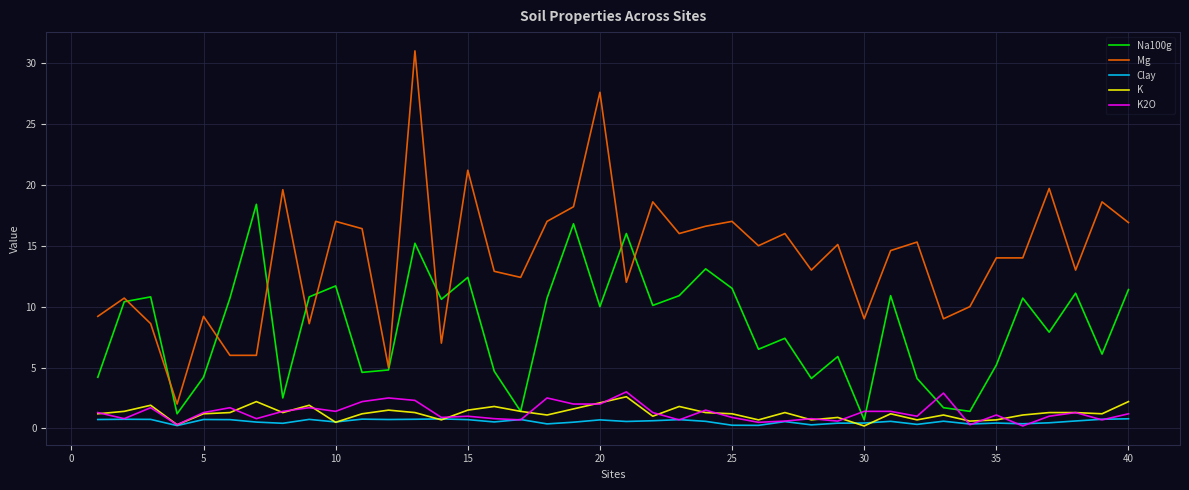

True or false: Clay and Mg intersect in this chart.

False